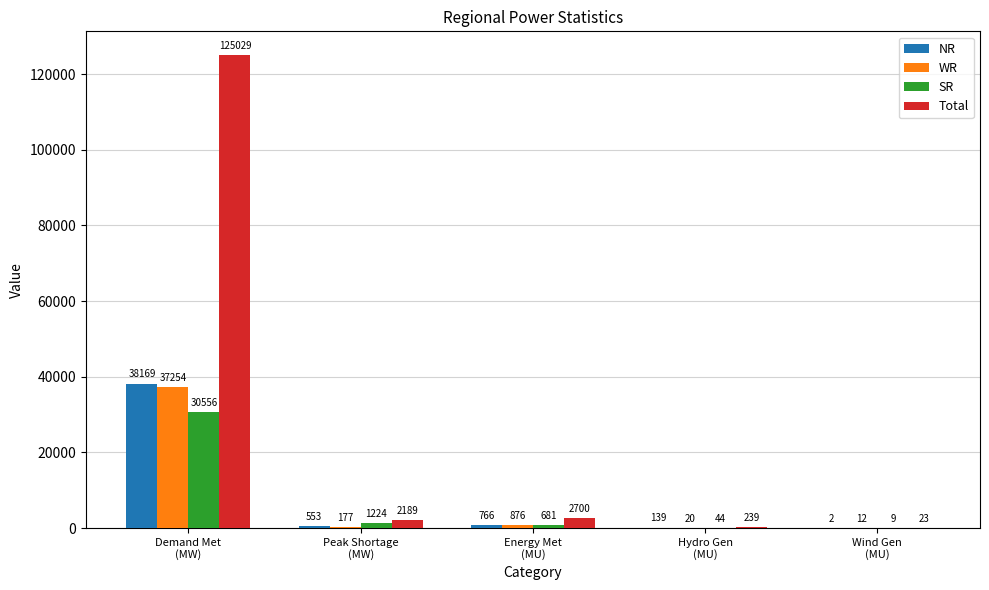

What are all the series names shown in the legend?

NR, WR, SR, Total